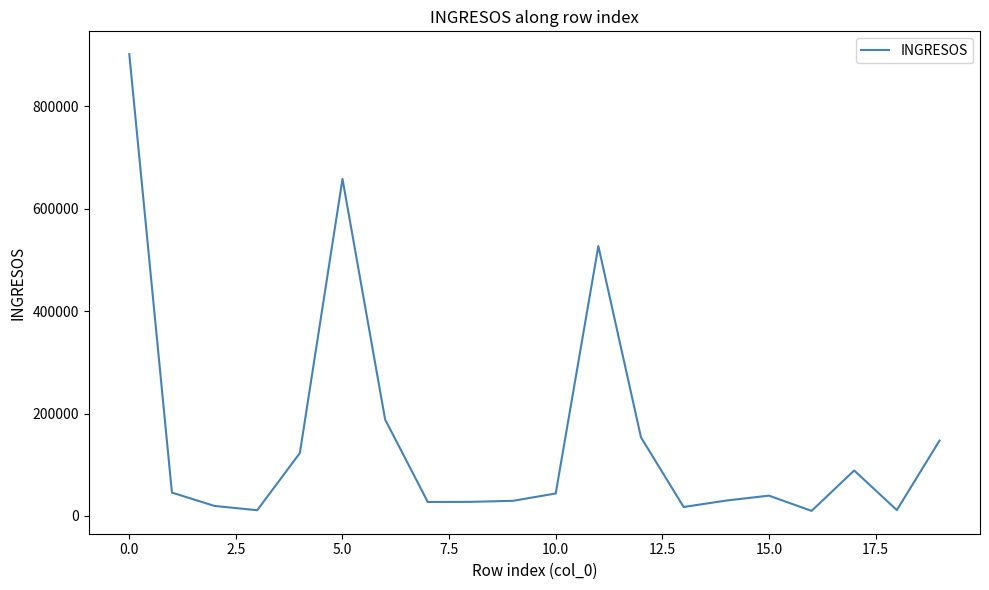

What is the difference between the second highest and second lowest values?

646872.9